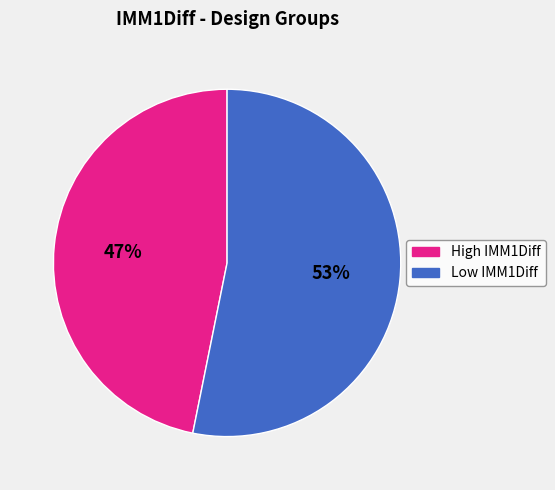

To the nearest percent, what is the difference between the largest and smallest slice percentages?

6%